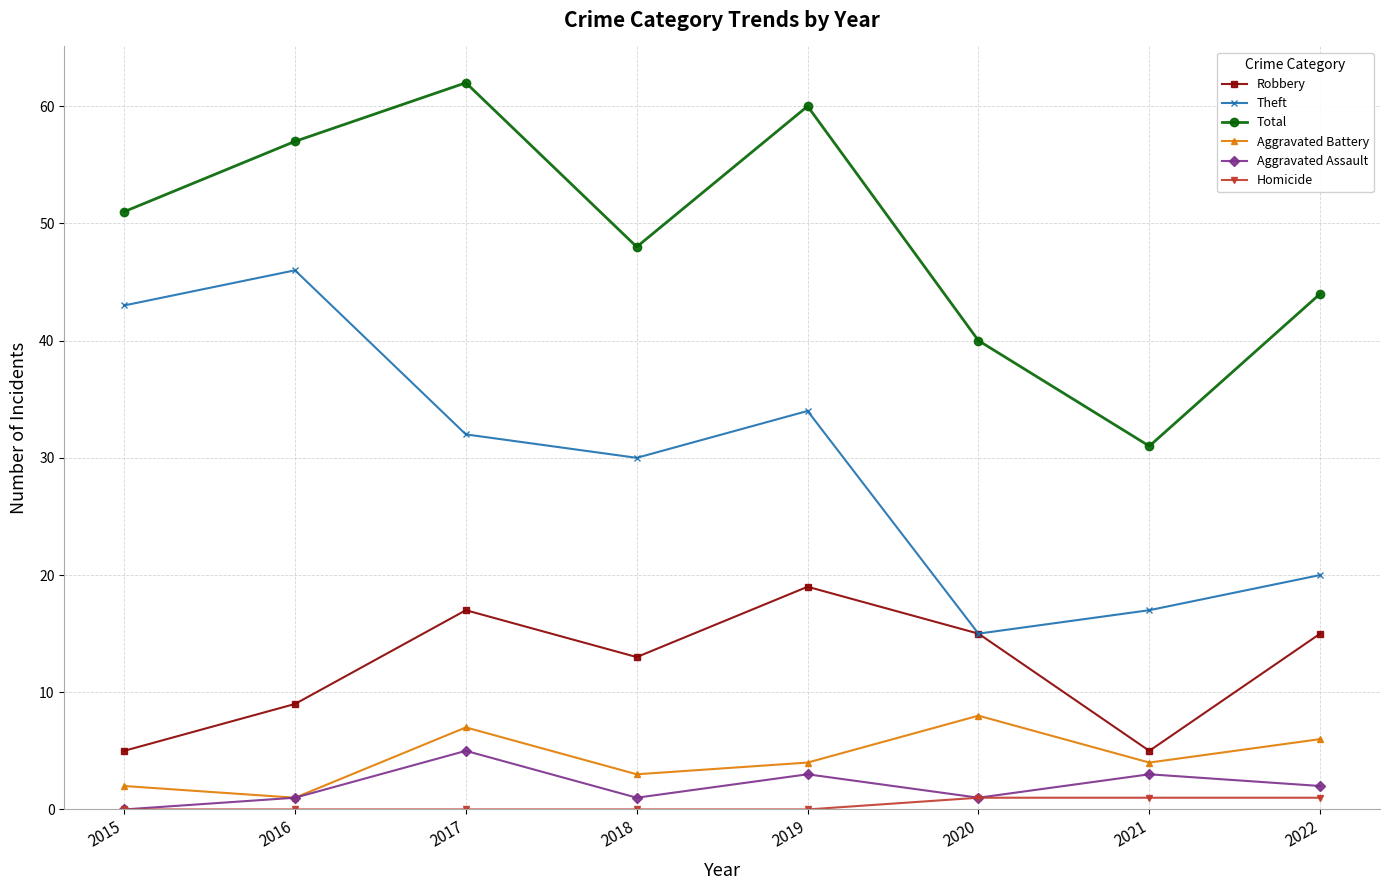

At which category does Robbery reach its first local valley?

2018